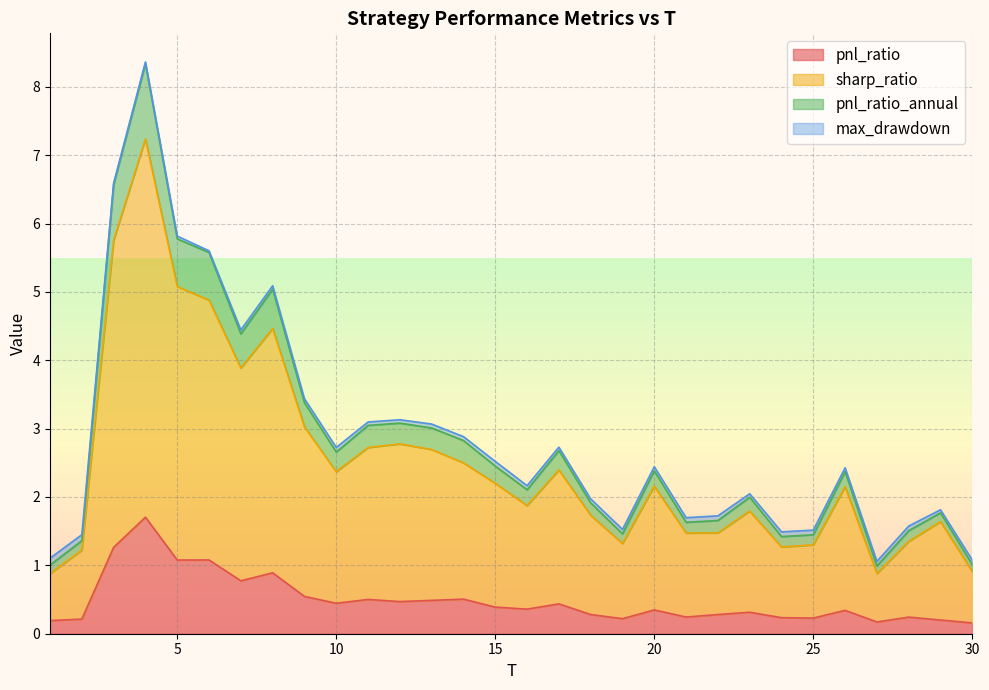

How many lines are shown in the chart?

4